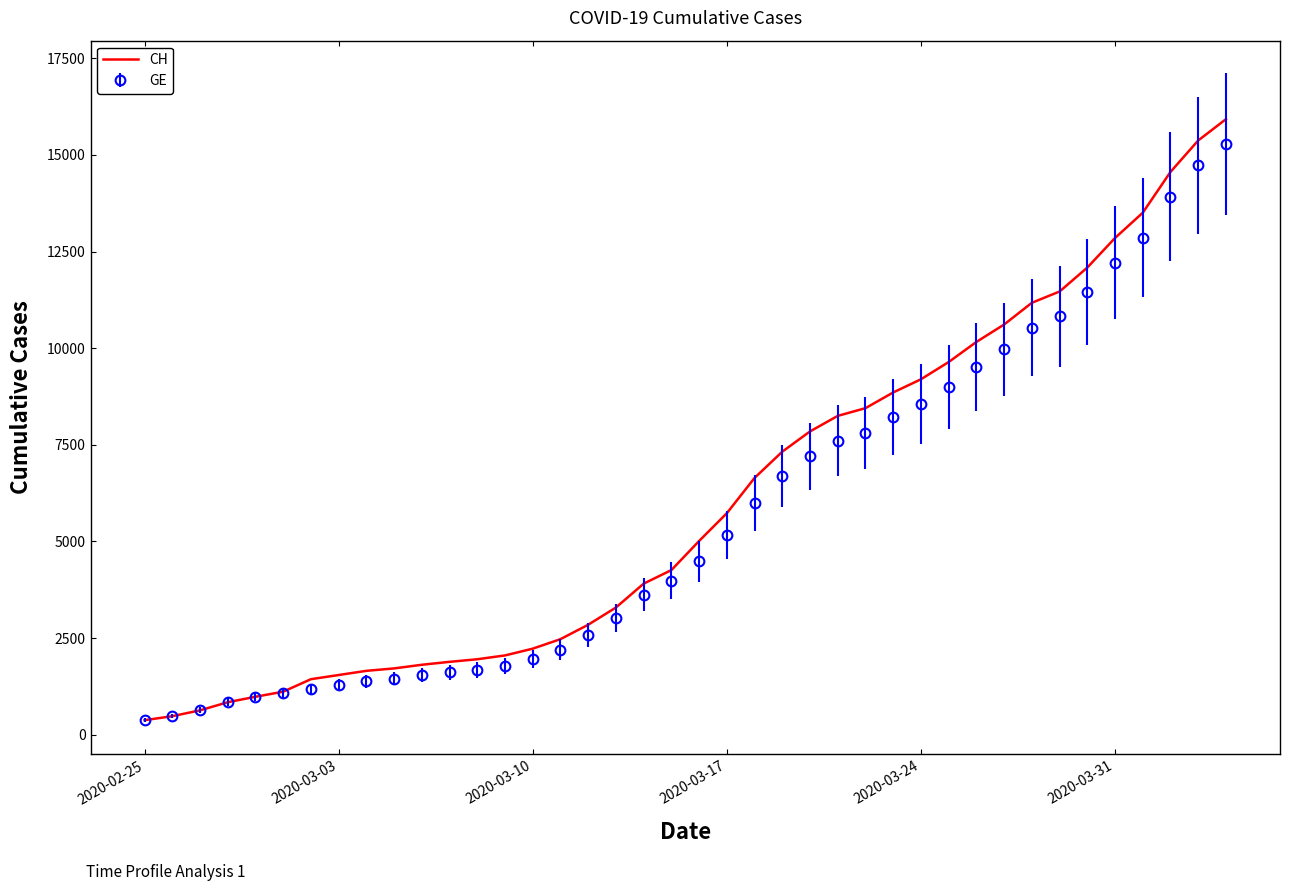

What is the smallest value displayed?

375